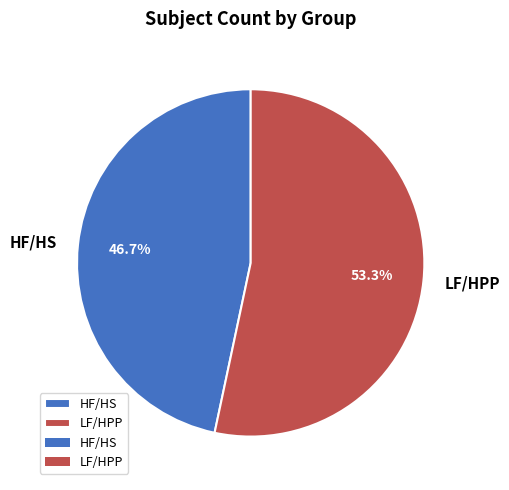

Between LF/HPP and HF/HS, which is larger?

LF/HPP